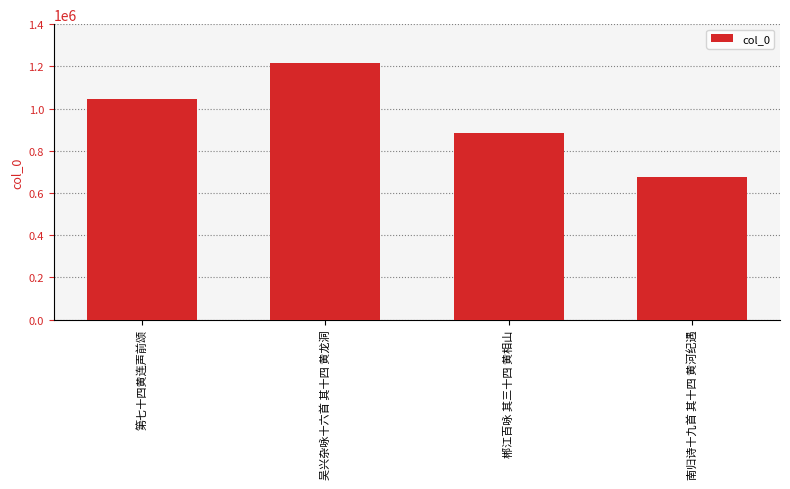

Count the number of data series in this chart.

1